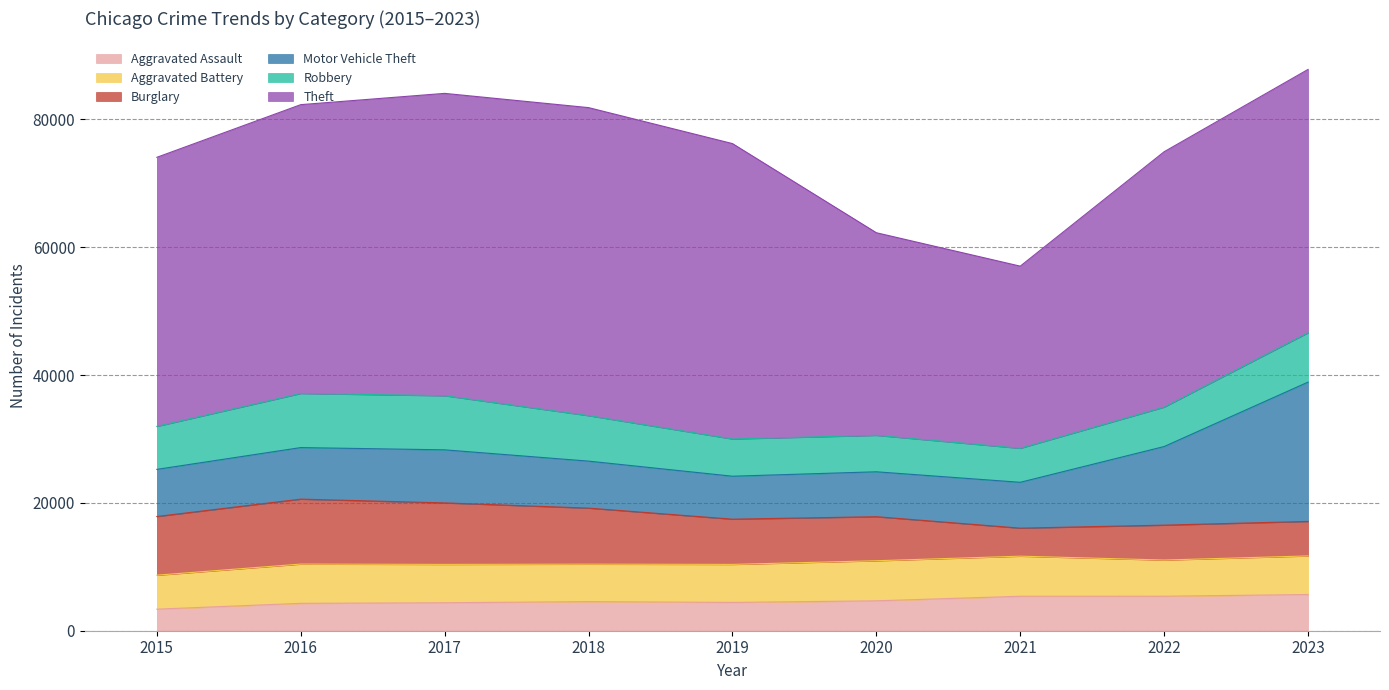

What is the maximum value for Aggravated Assault?

5664